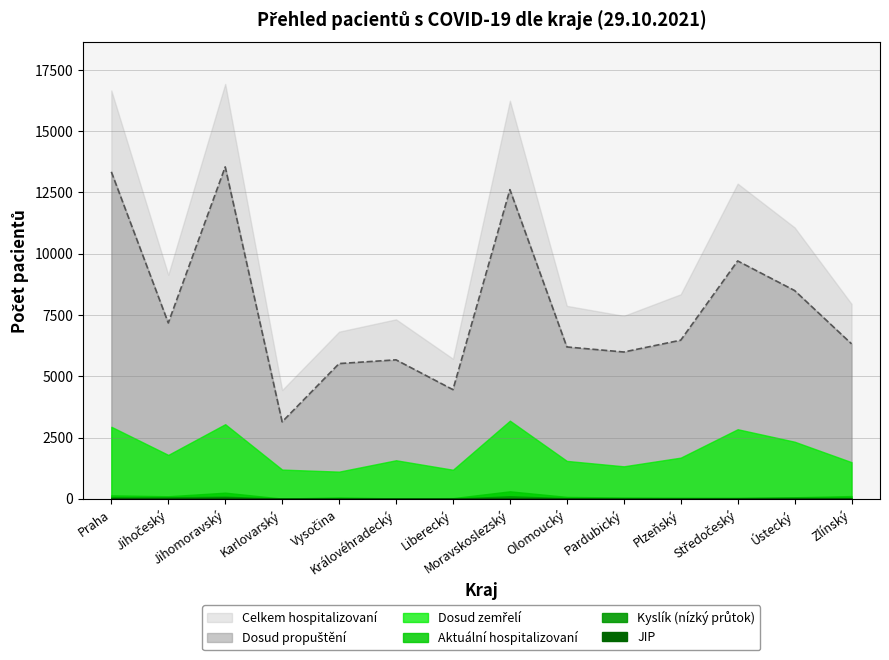

What position from the right is Praha?

14